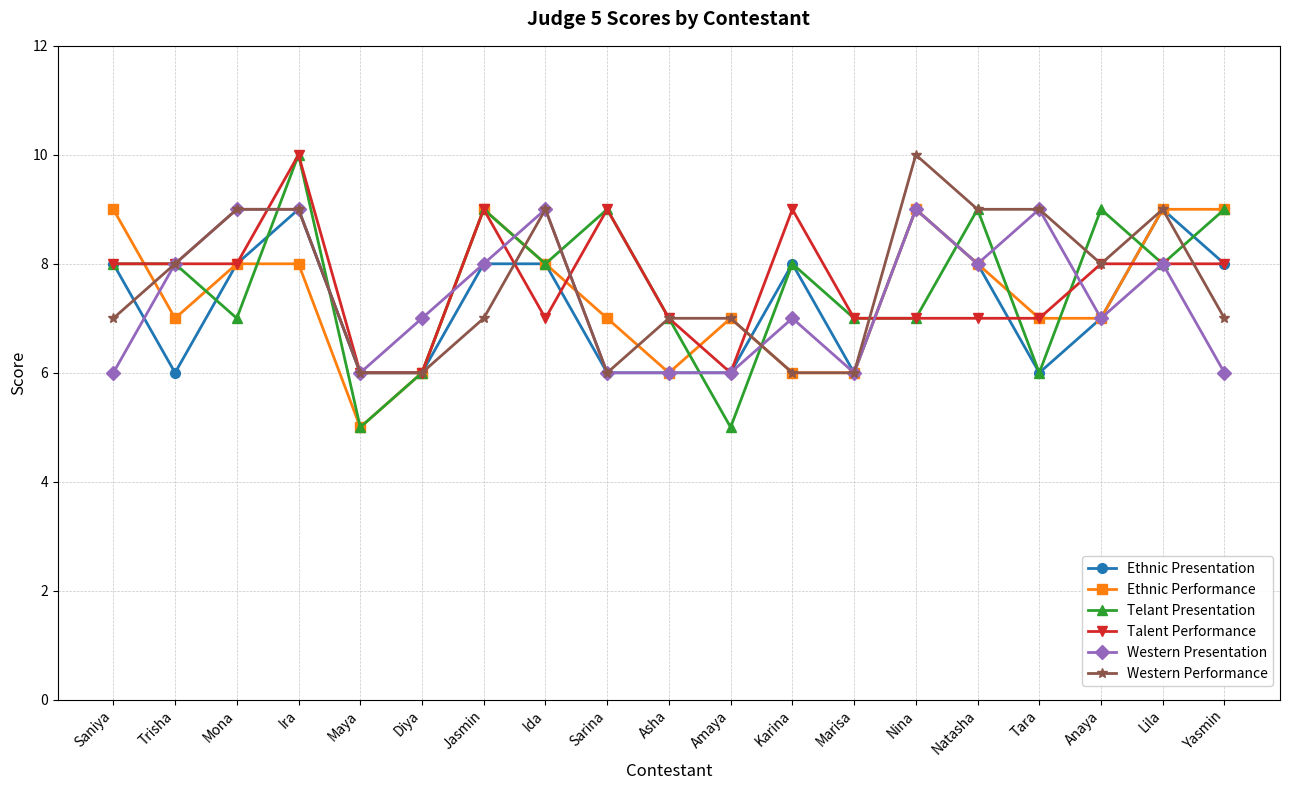

Reading right to left, what are all the values shown in this chart?

Ethnic Presentation: Yasmin=8	Lila=9	Anaya=7	Tara=6	Natasha=8	Nina=9	Marisa=6	Karina=8	Amaya=6	Asha=6	Sarina=6	Ida=8	Jasmin=8	Diya=6	Maya=6	Ira=9	Mona=8	Trisha=6	Saniya=8
Ethnic Performance: Yasmin=9	Lila=9	Anaya=7	Tara=7	Natasha=8	Nina=9	Marisa=6	Karina=6	Amaya=7	Asha=6	Sarina=7	Ida=8	Jasmin=9	Diya=6	Maya=5	Ira=8	Mona=8	Trisha=7	Saniya=9
Telant Presentation: Yasmin=9	Lila=8	Anaya=9	Tara=6	Natasha=9	Nina=7	Marisa=7	Karina=8	Amaya=5	Asha=7	Sarina=9	Ida=8	Jasmin=9	Diya=6	Maya=5	Ira=10	Mona=7	Trisha=8	Saniya=8
Talent Performance: Yasmin=8	Lila=8	Anaya=8	Tara=7	Natasha=7	Nina=7	Marisa=7	Karina=9	Amaya=6	Asha=7	Sarina=9	Ida=7	Jasmin=9	Diya=6	Maya=6	Ira=10	Mona=8	Trisha=8	Saniya=8
Western Presentation: Yasmin=6	Lila=8	Anaya=7	Tara=9	Natasha=8	Nina=9	Marisa=6	Karina=7	Amaya=6	Asha=6	Sarina=6	Ida=9	Jasmin=8	Diya=7	Maya=6	Ira=9	Mona=9	Trisha=8	Saniya=6
Western Performance: Yasmin=7	Lila=9	Anaya=8	Tara=9	Natasha=9	Nina=10	Marisa=6	Karina=6	Amaya=7	Asha=7	Sarina=6	Ida=9	Jasmin=7	Diya=6	Maya=6	Ira=9	Mona=9	Trisha=8	Saniya=7